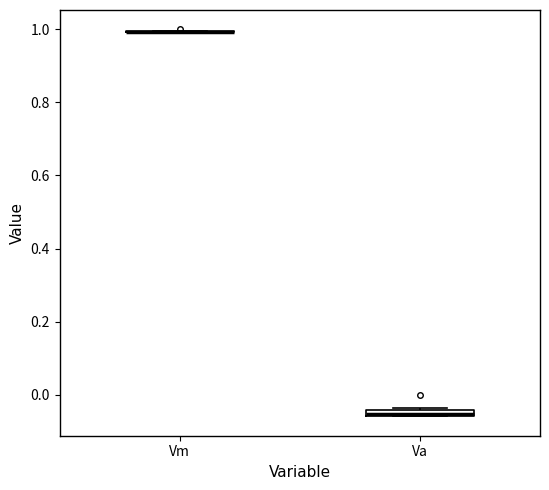

Where is the upper edge of the box for Va on the y-axis? The values are not printed on the chart, so give them approximately, as read against the axis.

-0.04